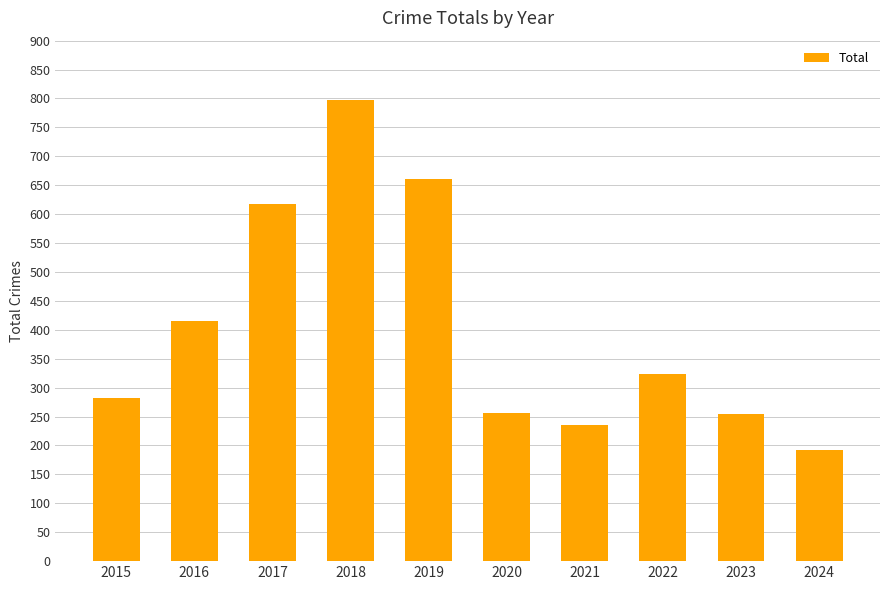

The value at 2016 is 416. True or false?

True